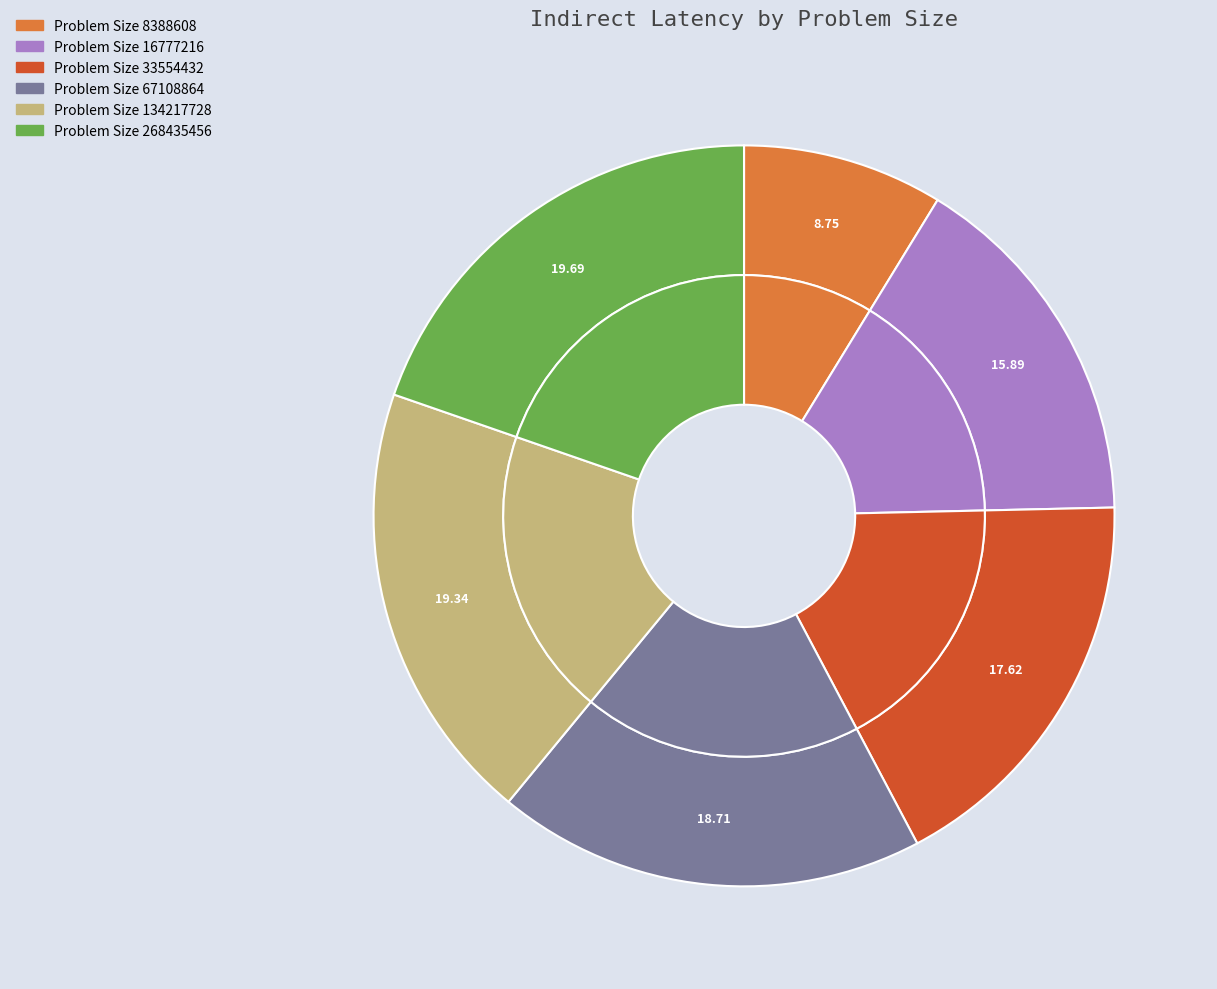

To the nearest percent, what is the difference between the largest and smallest slice percentages?

11%